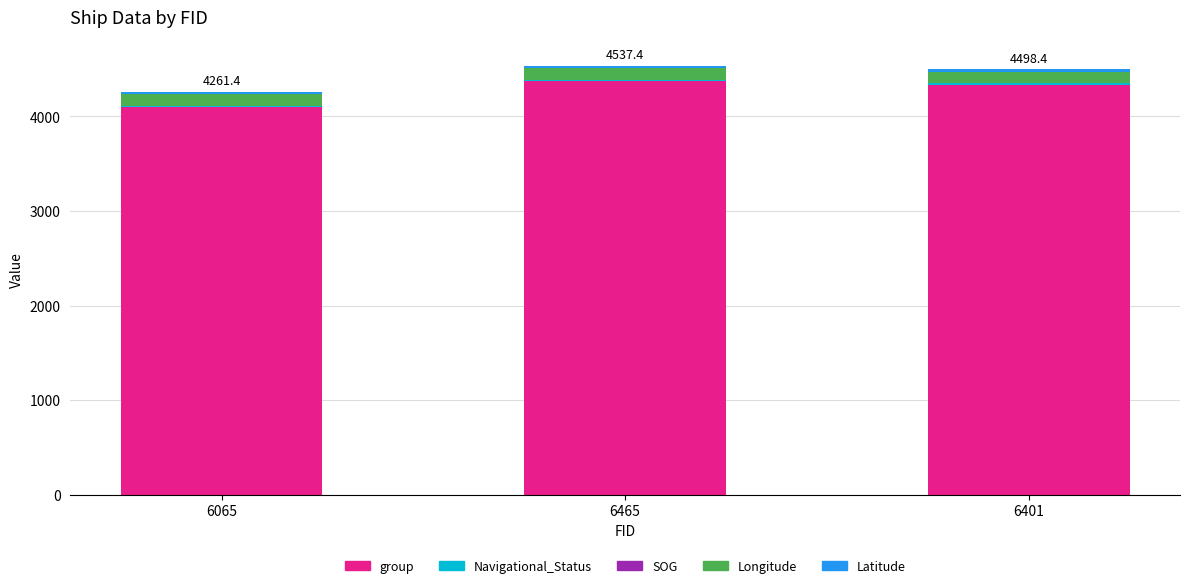

Which category has the lowest value in the group series?

6065